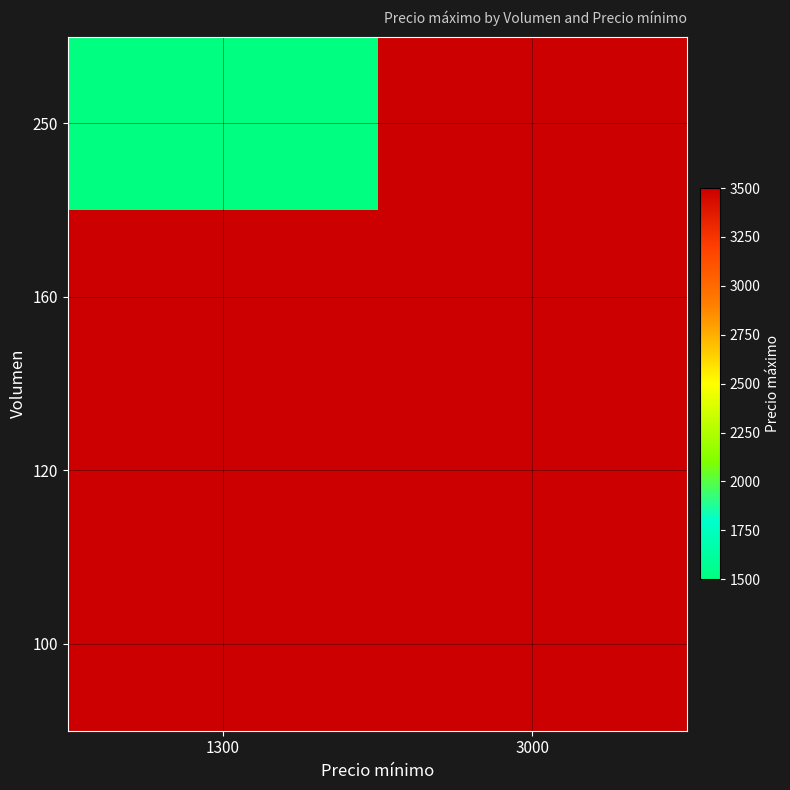

At how many categories does at least one series exceed 2213?

2